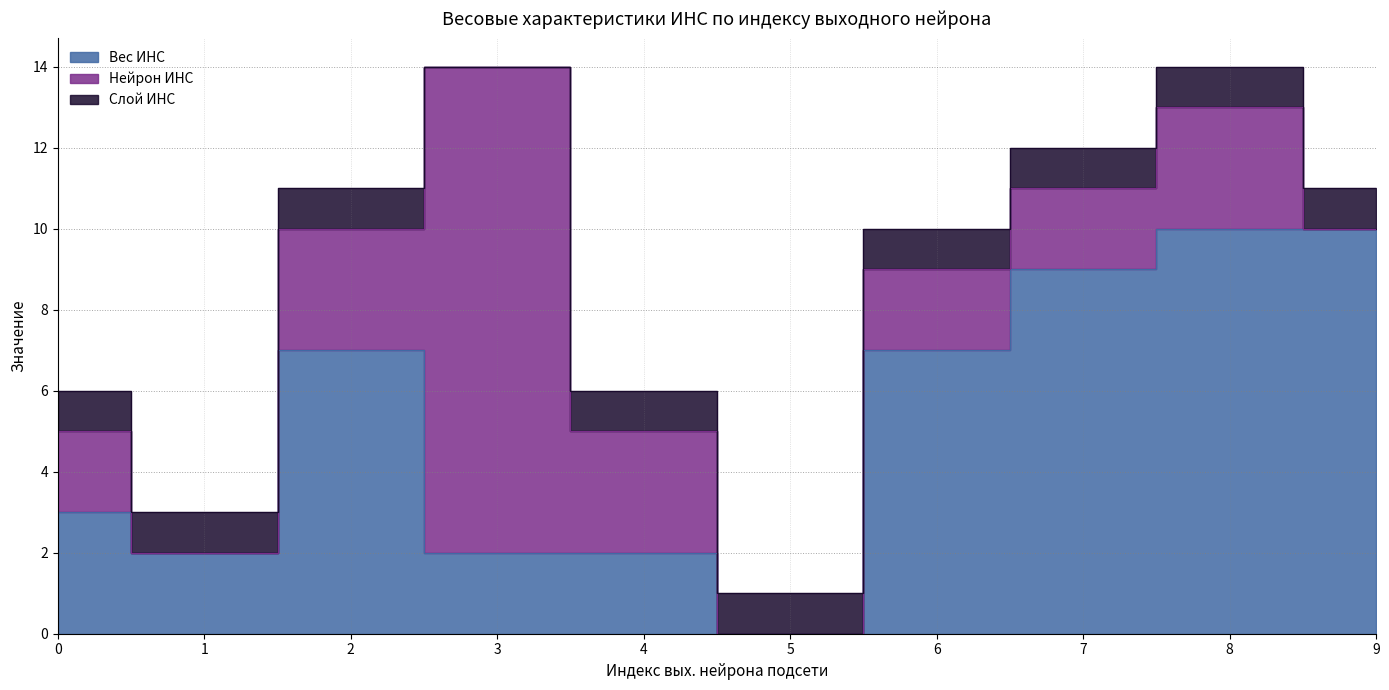

At 4, list the series in order from smallest to largest.

Слой ИНС, Вес ИНС, Нейрон ИНС